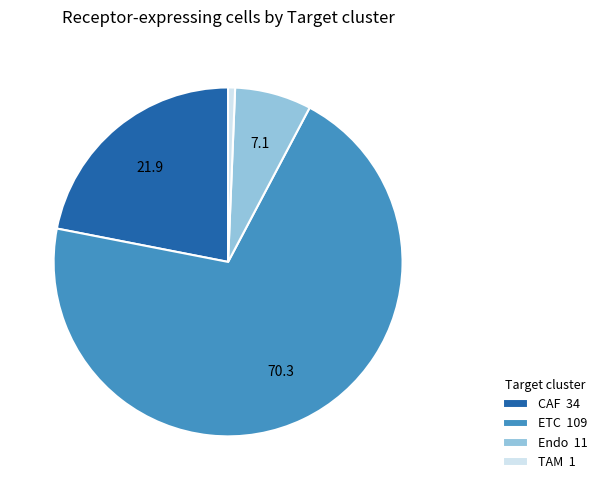

Does ETC account for over 50% of the chart?

Yes